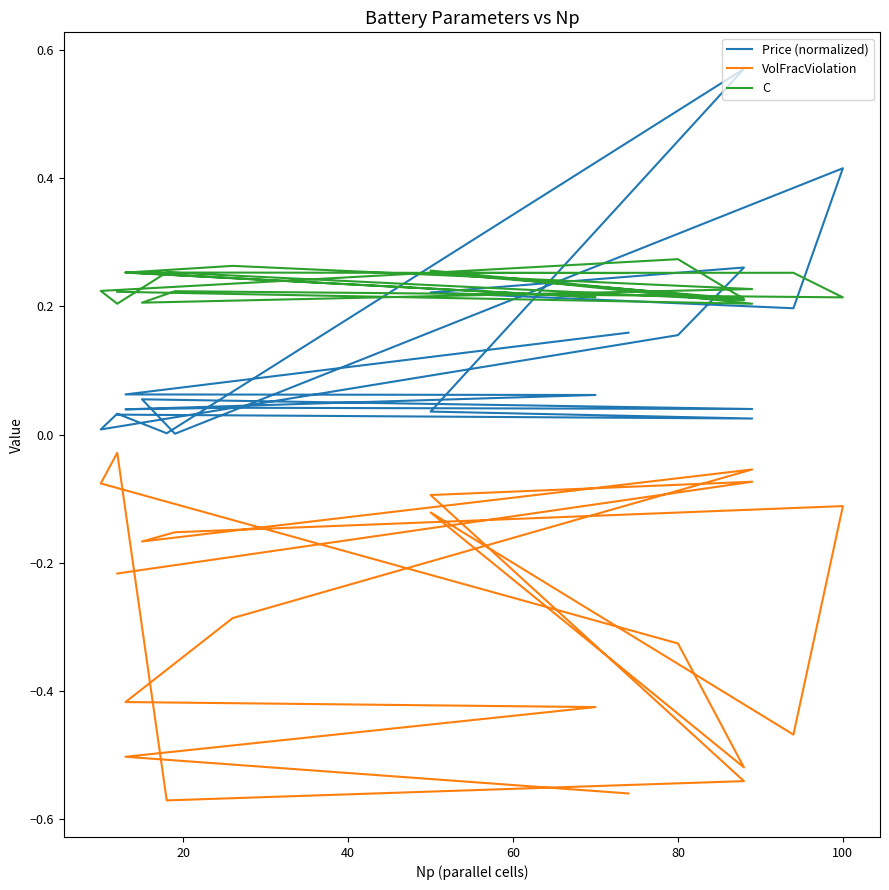

The value of VolFracViolation at 17 is -0.2. True or false?

False